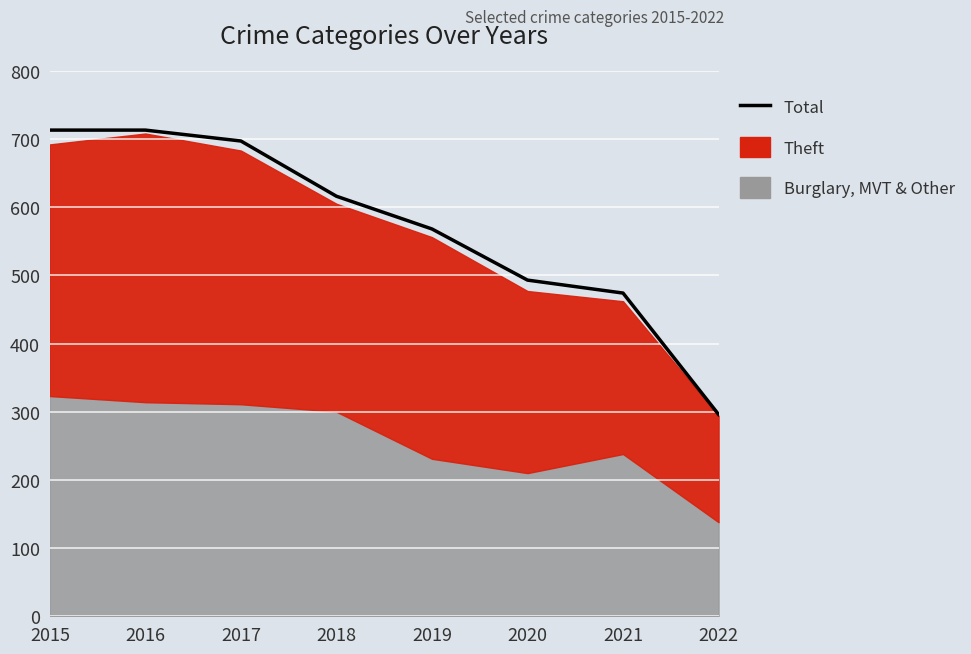

Reading right to left, what are all the values shown in this chart?

296	474	493	568	616	697	713	713